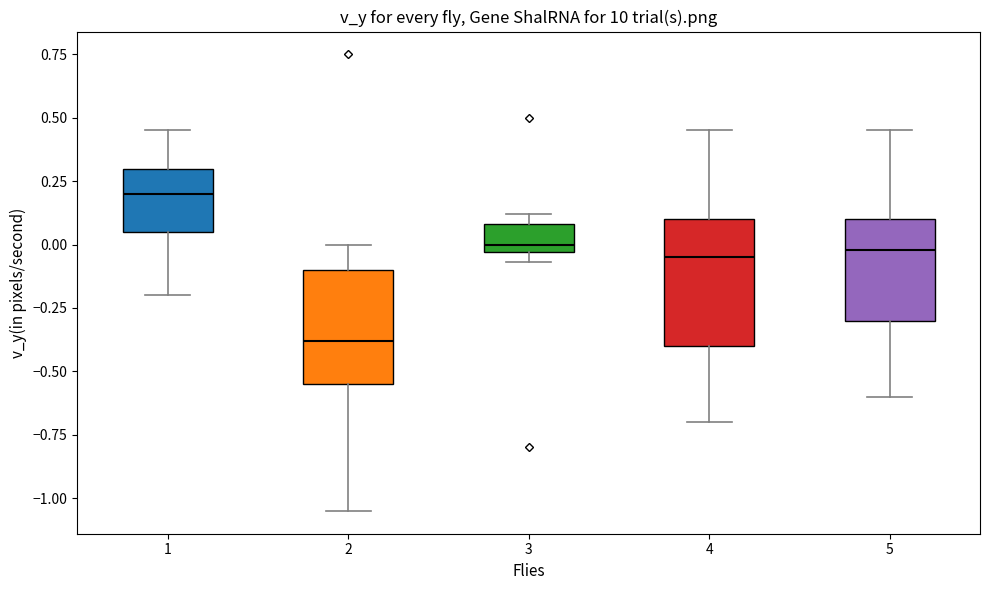

Which box's median line is the highest?

1